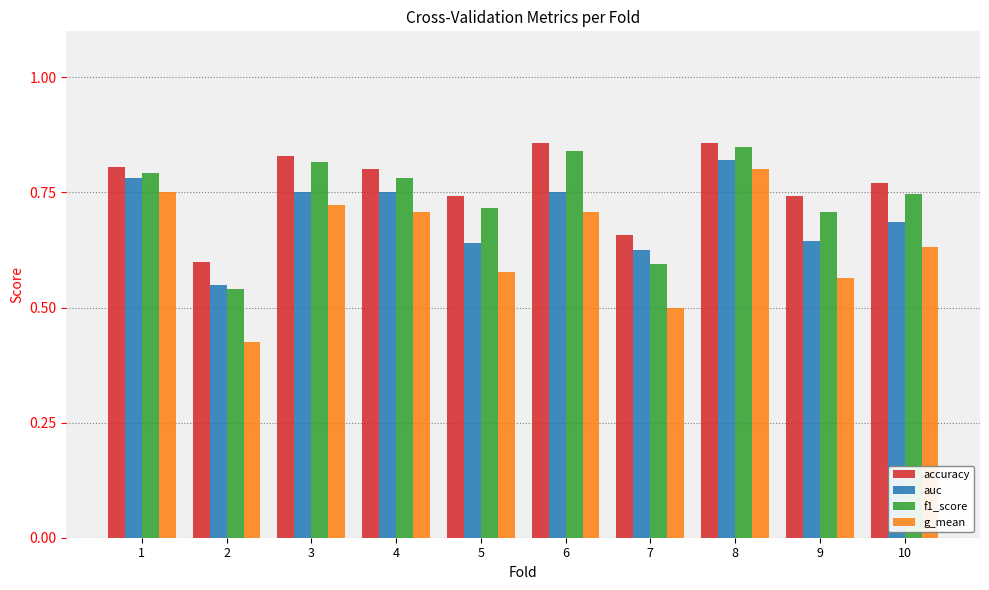

At which label does g_mean reach its peak?

8